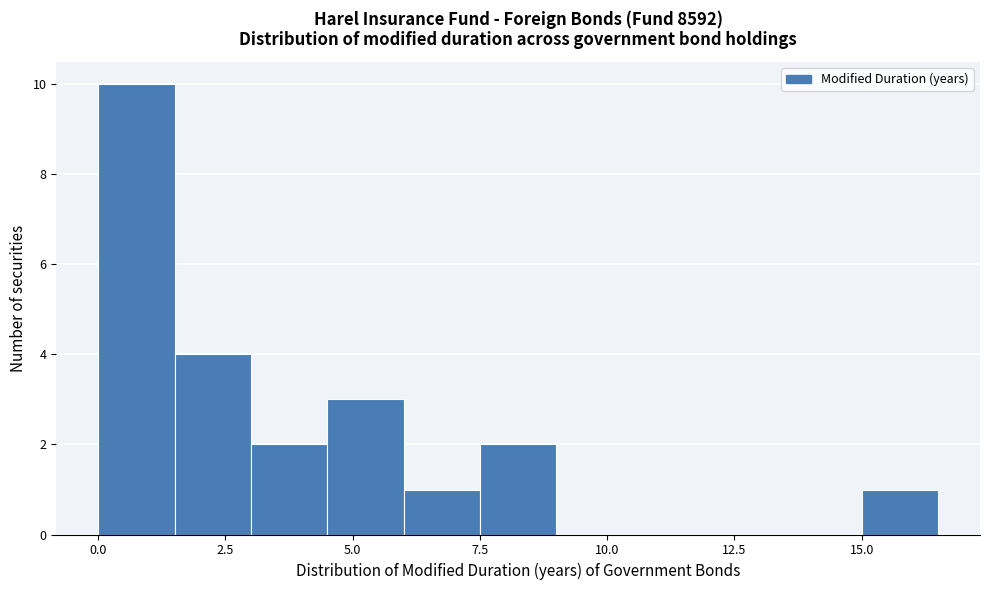

Read against the x-axis, roughly where is the centre of the tallest bar?

1.0